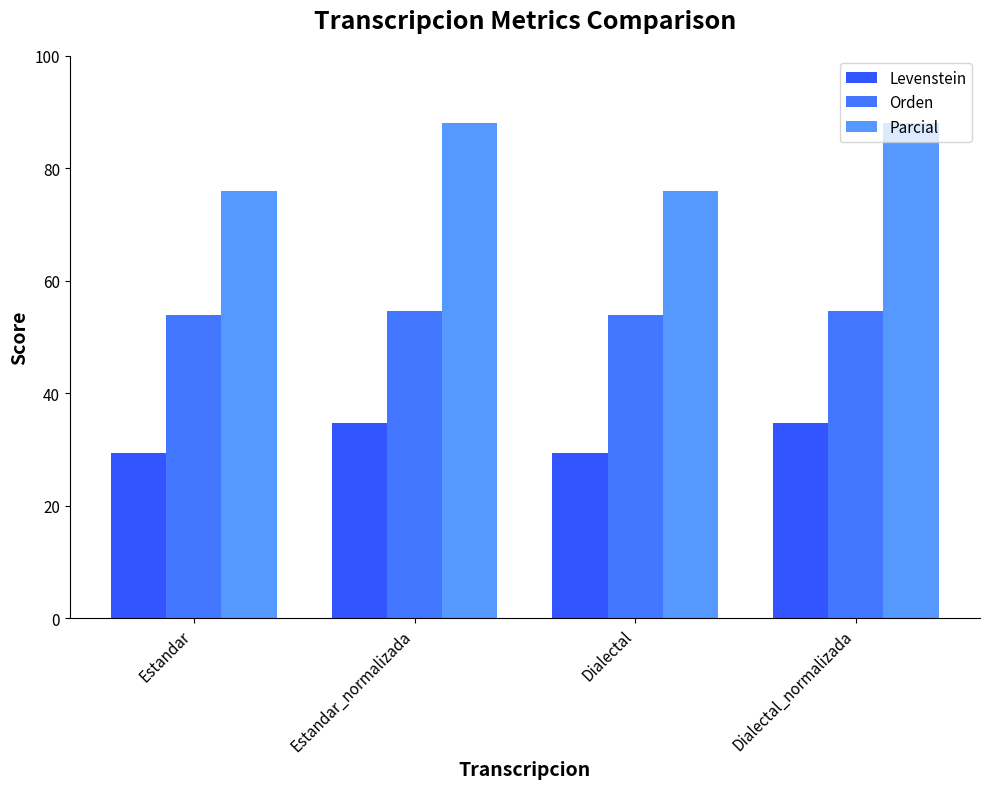

Is it true that Parcial equals 88.0 at Estandar_normalizada?

True